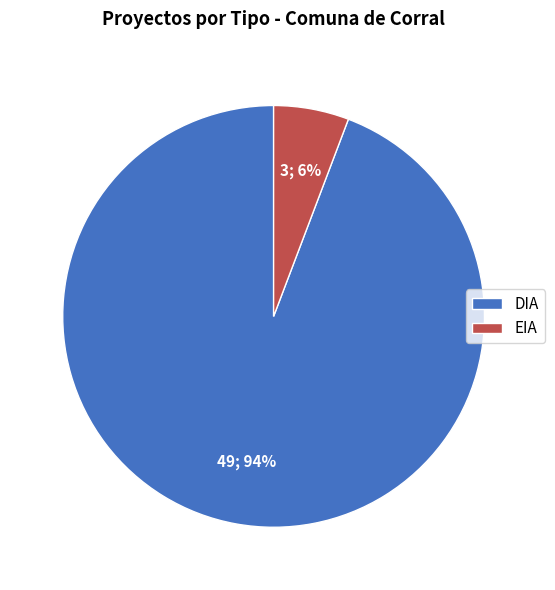

Which category accounts for the majority?

DIA